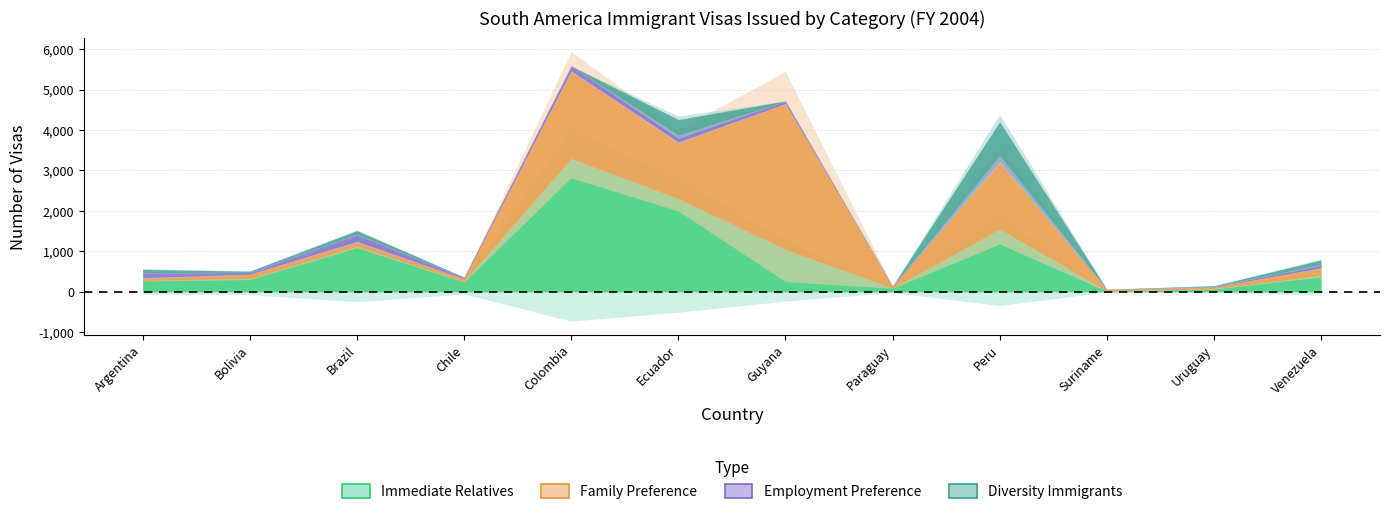

Does the chart display data point markers on the line(s)?

No